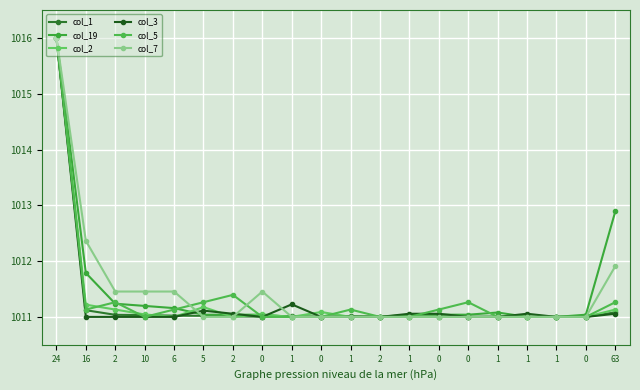

Is it true that col_3 equals 1587.0 at 0?

False